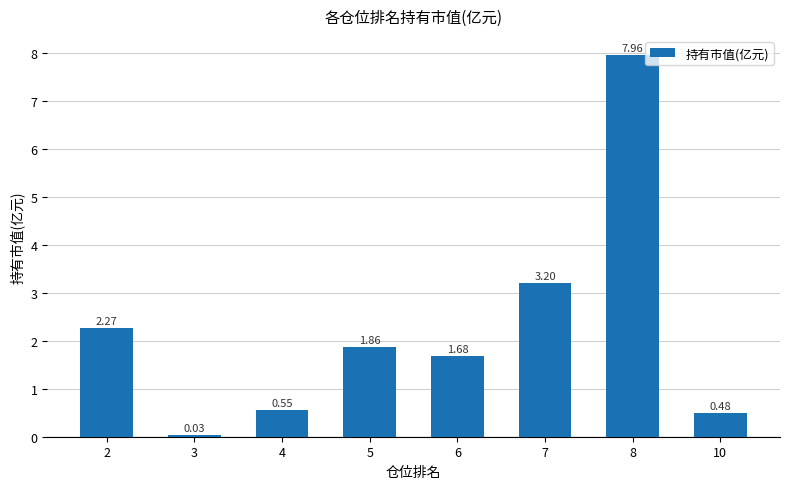

The chart shows a value of 0.1 at 4. True or false?

False